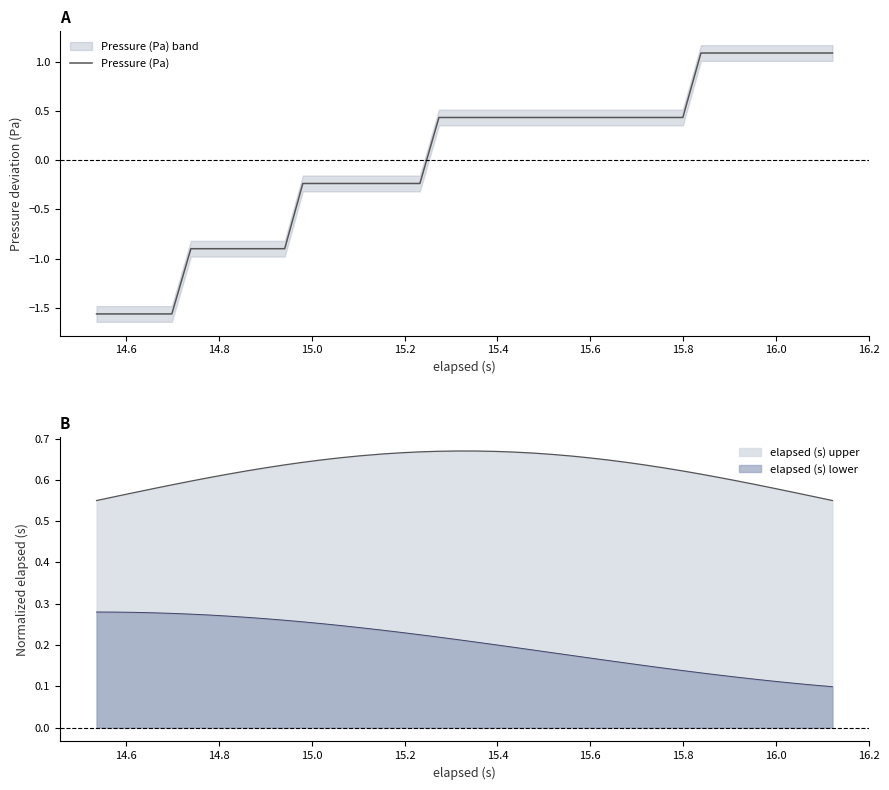

True or false: elapsed (s) upper and elapsed (s) lower intersect in this chart.

False